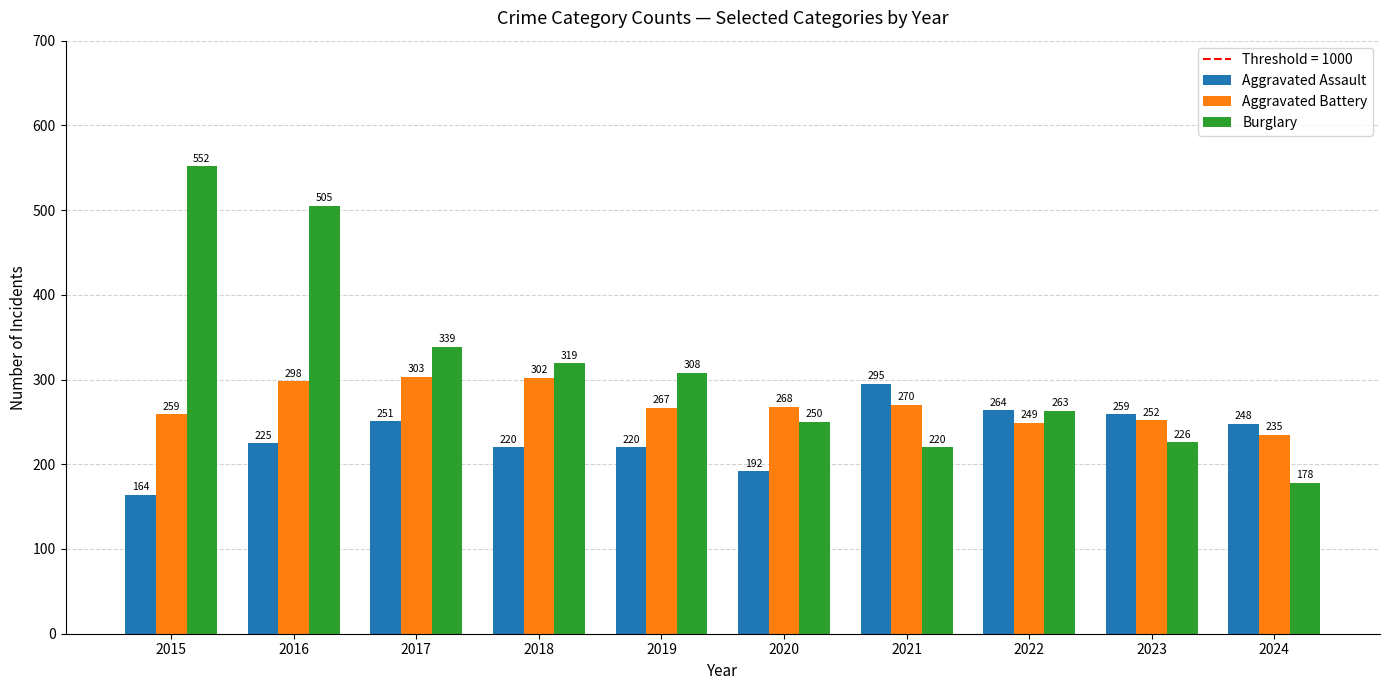

At 2024, list the series in order from smallest to largest.

Burglary, Aggravated Battery, Aggravated Assault